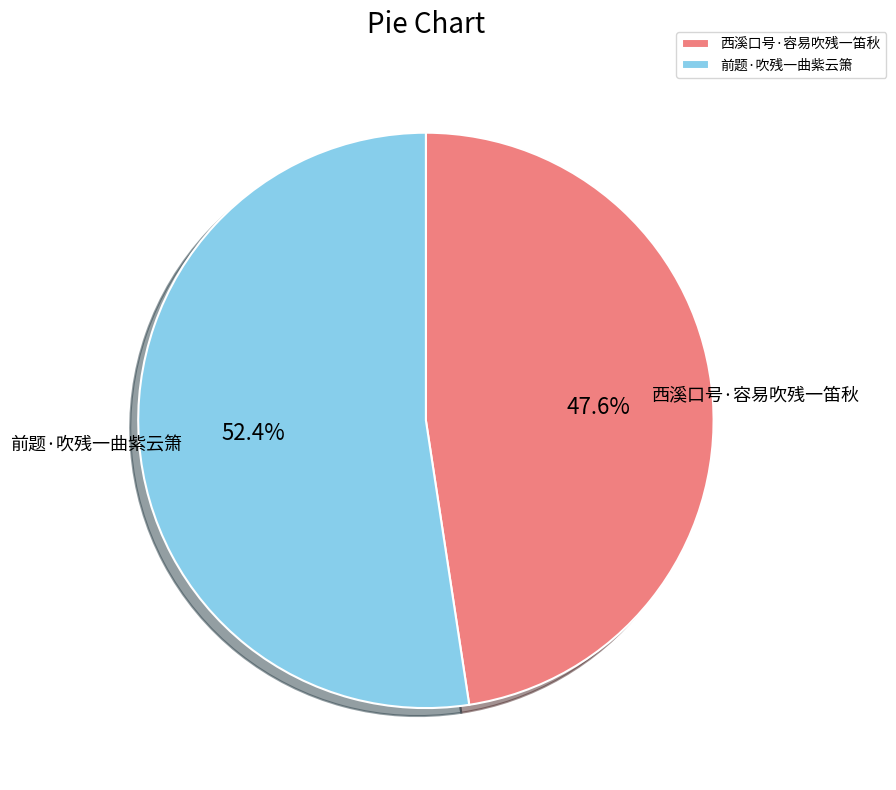

Rank the categories by value from lowest to highest.

西溪口号·容易吹残一笛秋, 前题·吹残一曲紫云箫